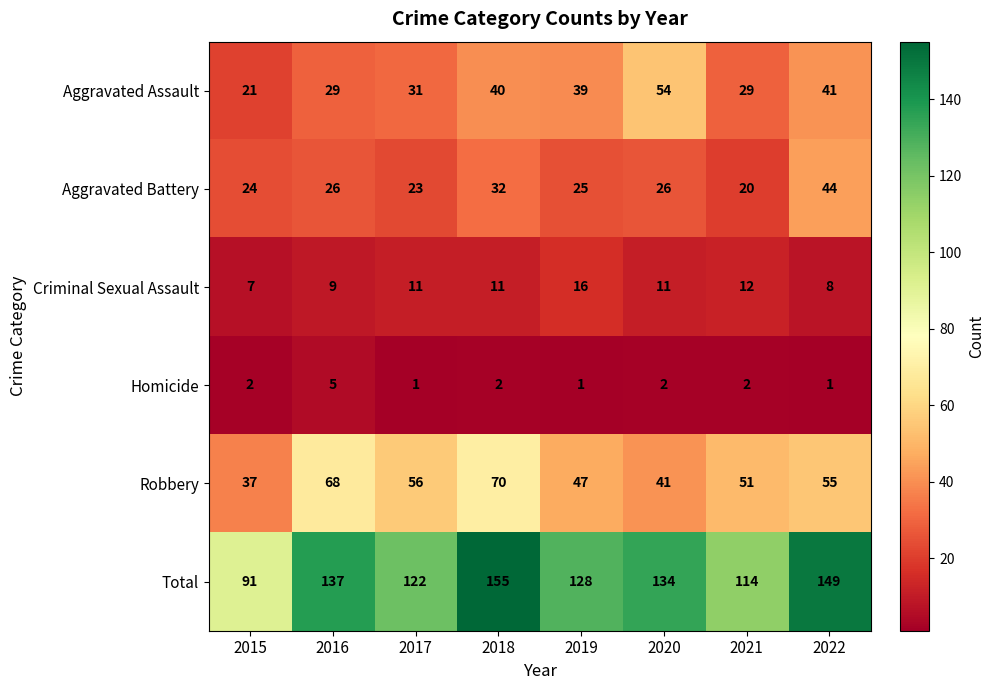

At 2021, list the series in order from smallest to largest.

Homicide, Criminal Sexual Assault, Aggravated Battery, Aggravated Assault, Robbery, Total